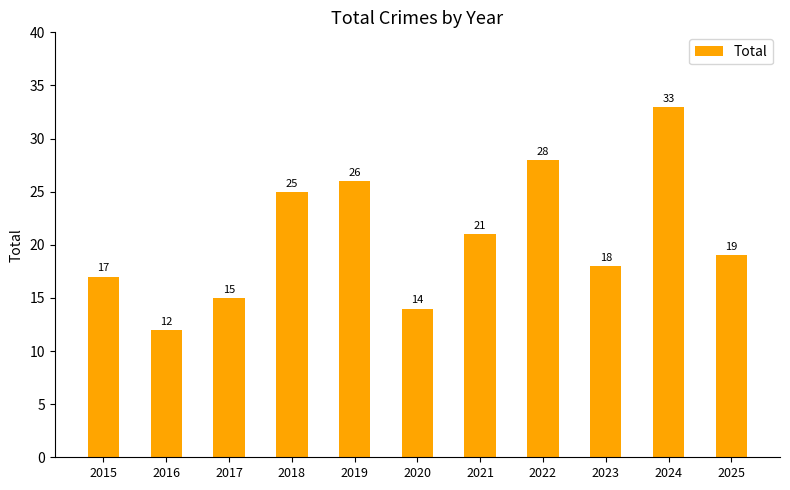

The value at 2024 is 33. True or false?

True